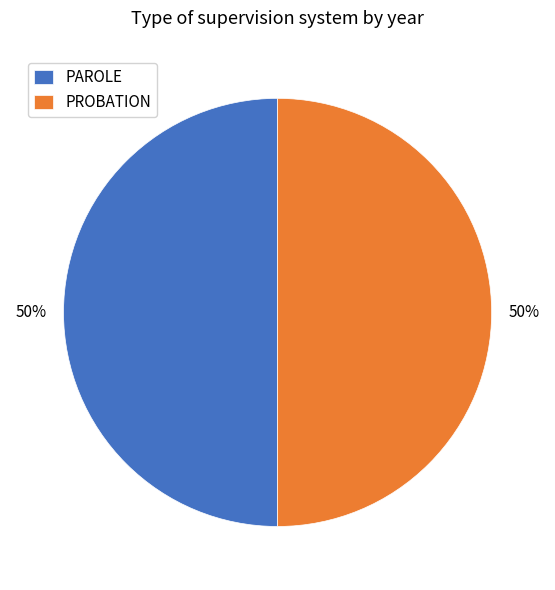

How many slices are in this pie chart?

2